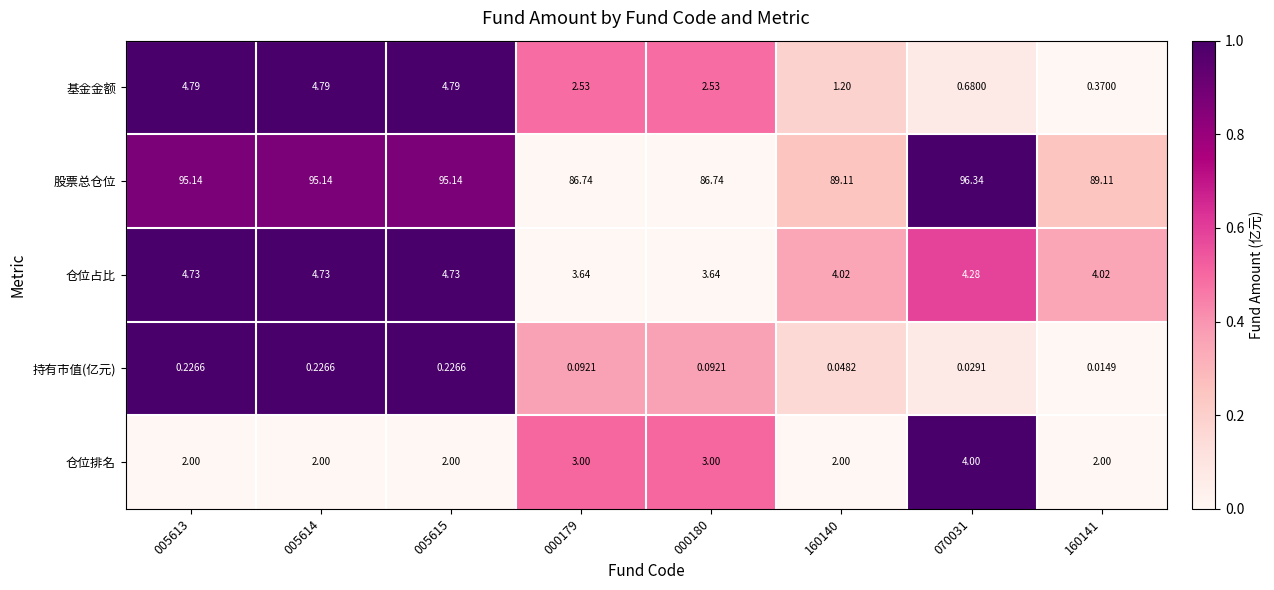

Which series has the largest total across all categories?

股票总仓位